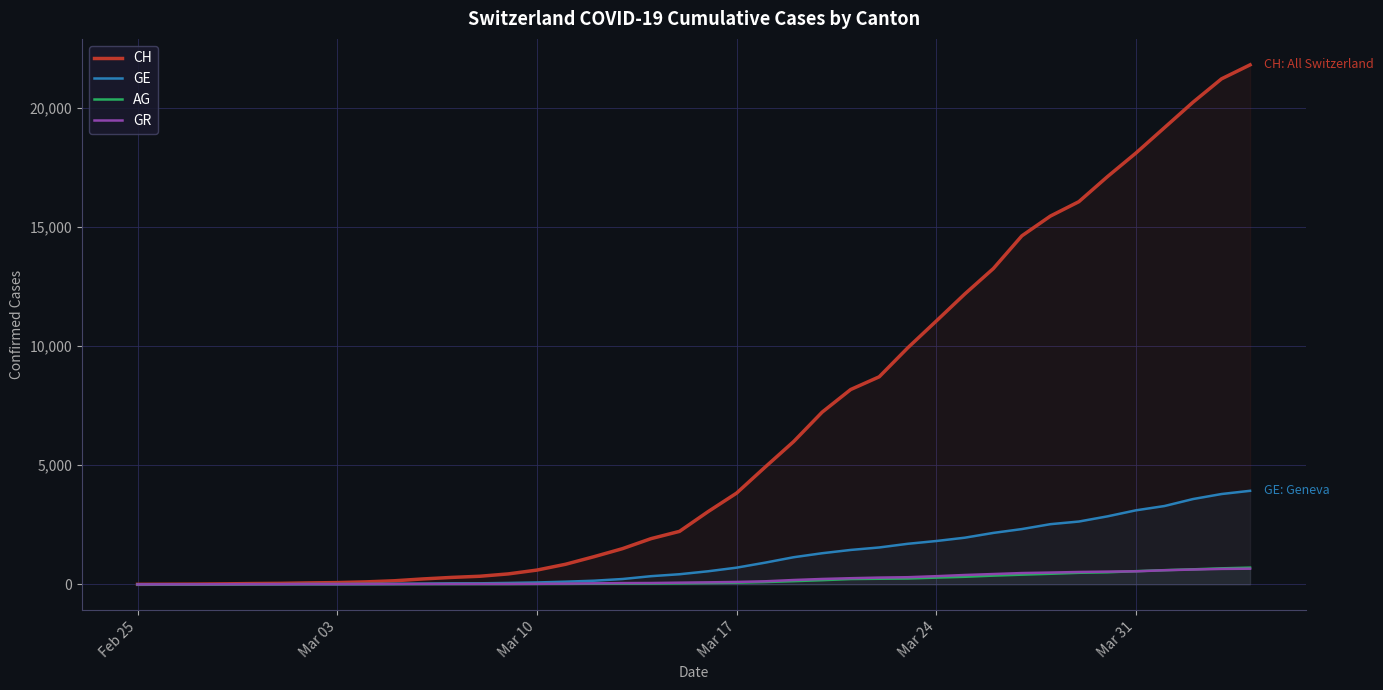

The GE series shows 13 at Mar 24. True or false?

False